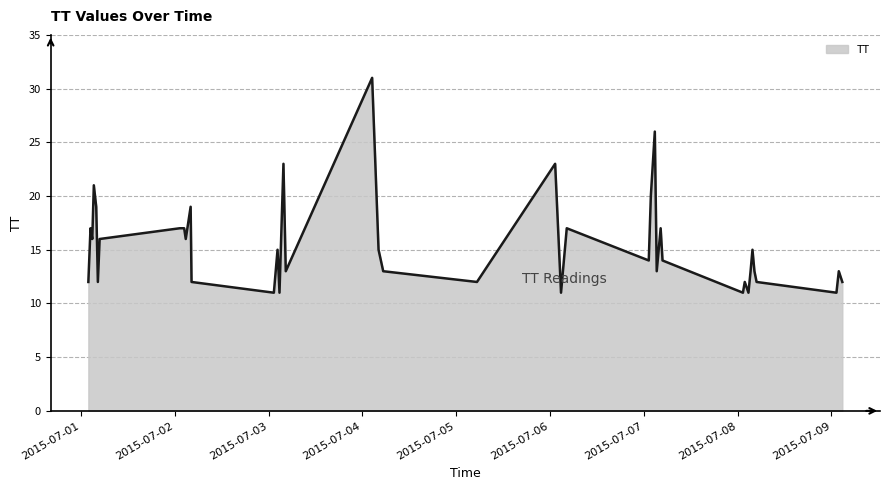

What is the maximum value shown in the chart?

31